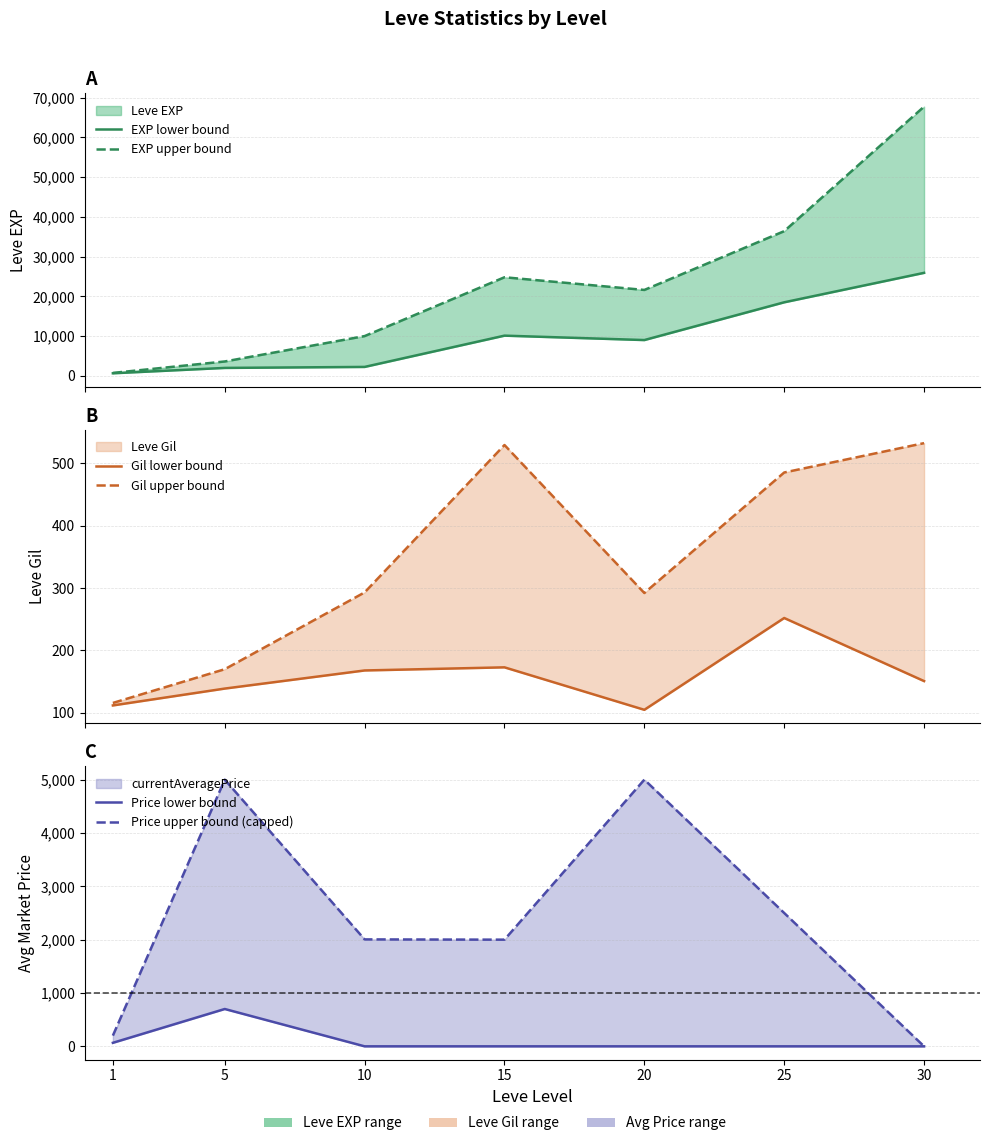

Where is the first local maximum for Price upper bound (capped)?

5